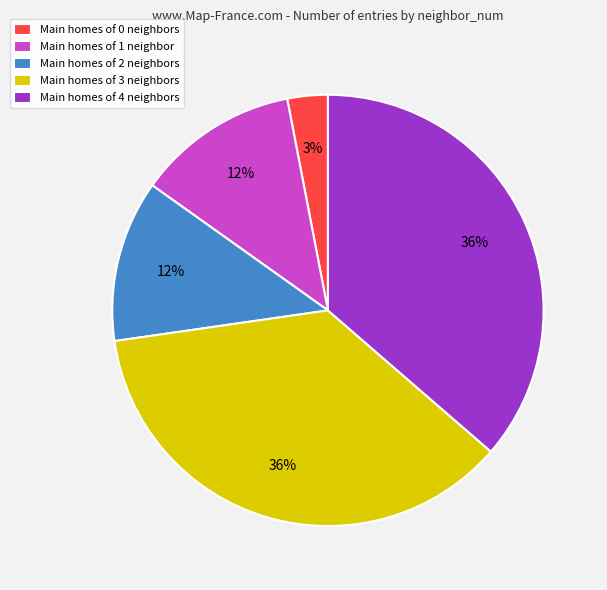

Which slice is the smallest?

Main homes of 0 neighbors